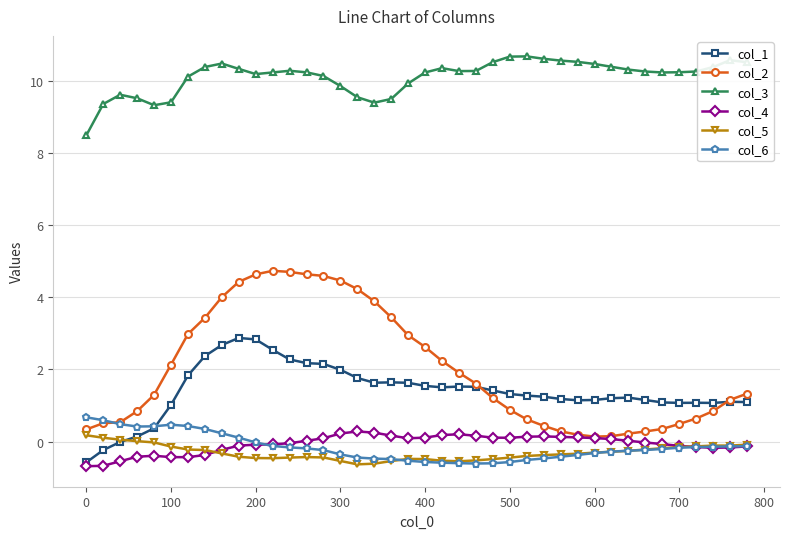

What is the value of the col_5 point at the 18th from the left?

-0.6